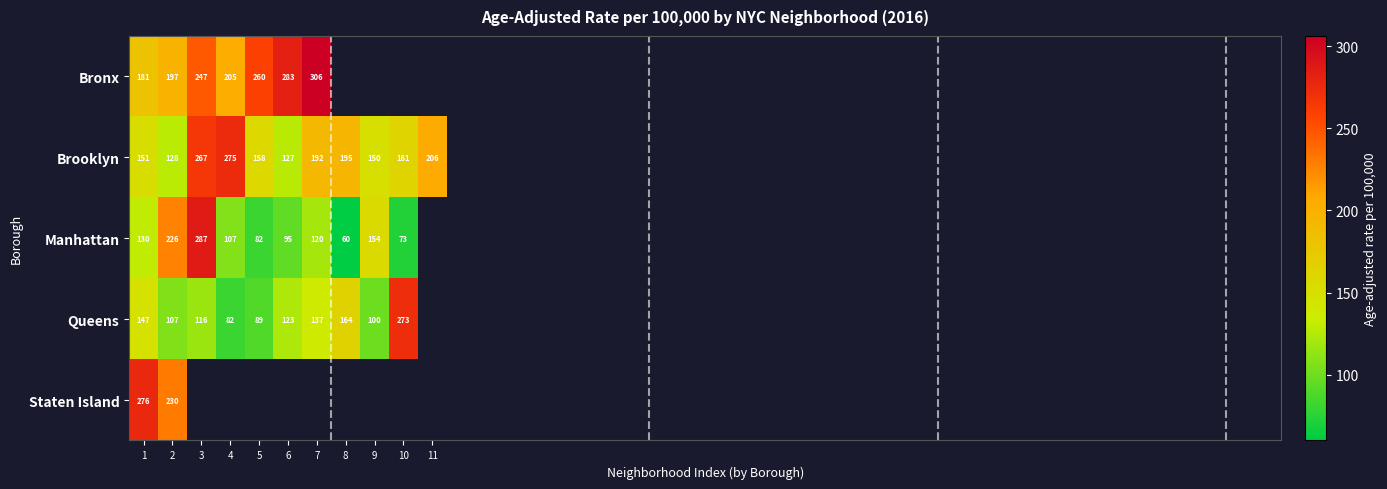

Is the value of Brooklyn at 1 greater than the value of Queens at 8?

No